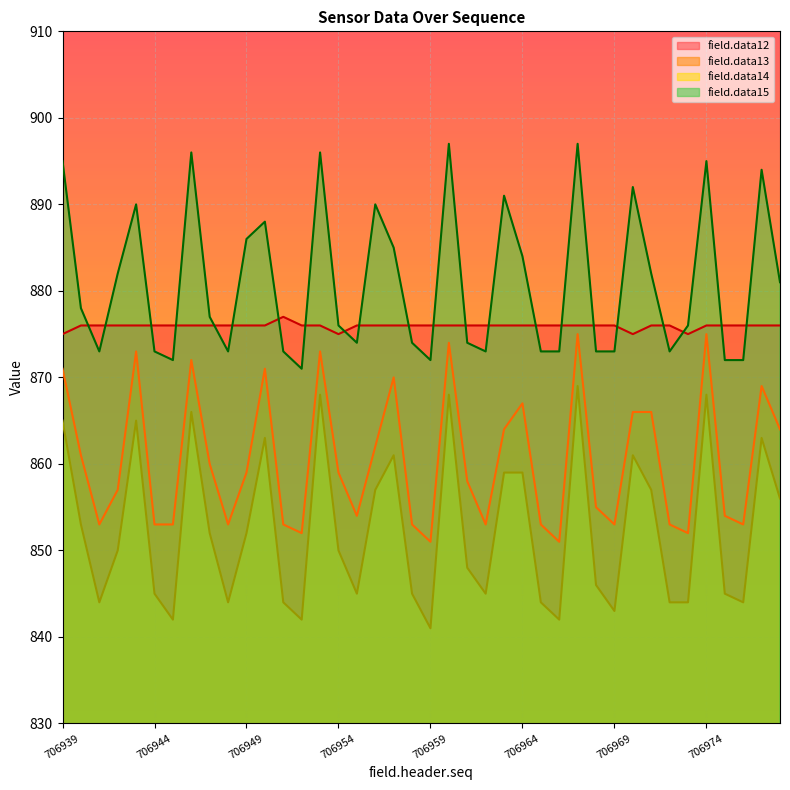

Reading right to left, extract all data points from this chart.

field.data12: 876	876	876	876	876	875	876	876	875	876	876	876	876	876	876	876	876	876	876	876	876	876	876	876	875	876	876	877	876	876	876	876	876	876	876	876	876	876	876	875
field.data13: 864	869	853	854	875	852	853	866	866	853	855	875	851	853	867	864	853	858	874	851	853	870	862	854	859	873	852	853	871	859	853	860	872	853	853	873	857	853	861	871
field.data14: 856	863	844	845	868	844	844	857	861	843	846	869	842	844	859	859	845	848	868	841	845	861	857	845	850	868	842	844	863	852	844	852	866	842	845	865	850	844	853	865
field.data15: 881	894	872	872	895	876	873	882	892	873	873	897	873	873	884	891	873	874	897	872	874	885	890	874	876	896	871	873	888	886	873	877	896	872	873	890	882	873	878	895